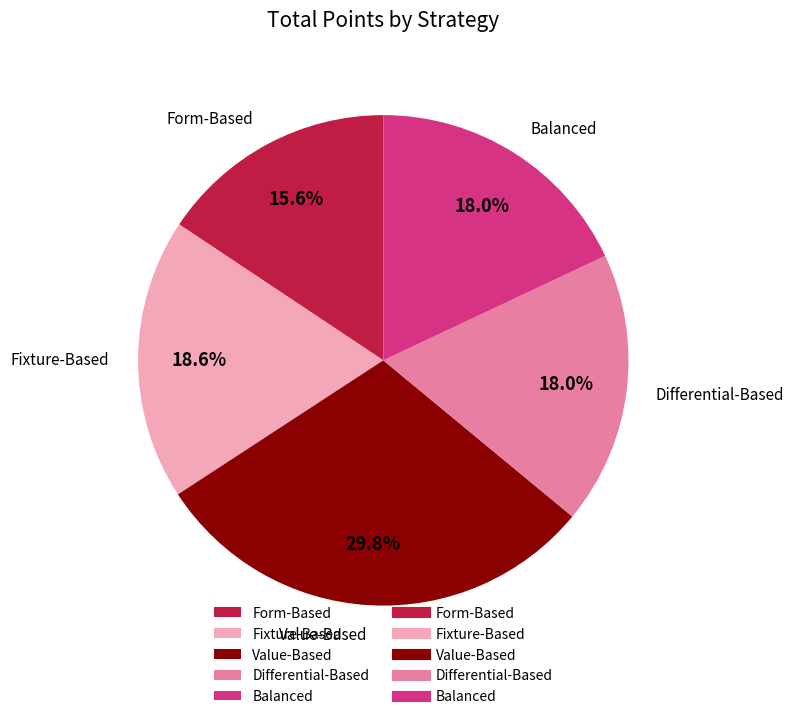

Count the number of slices in the pie.

5